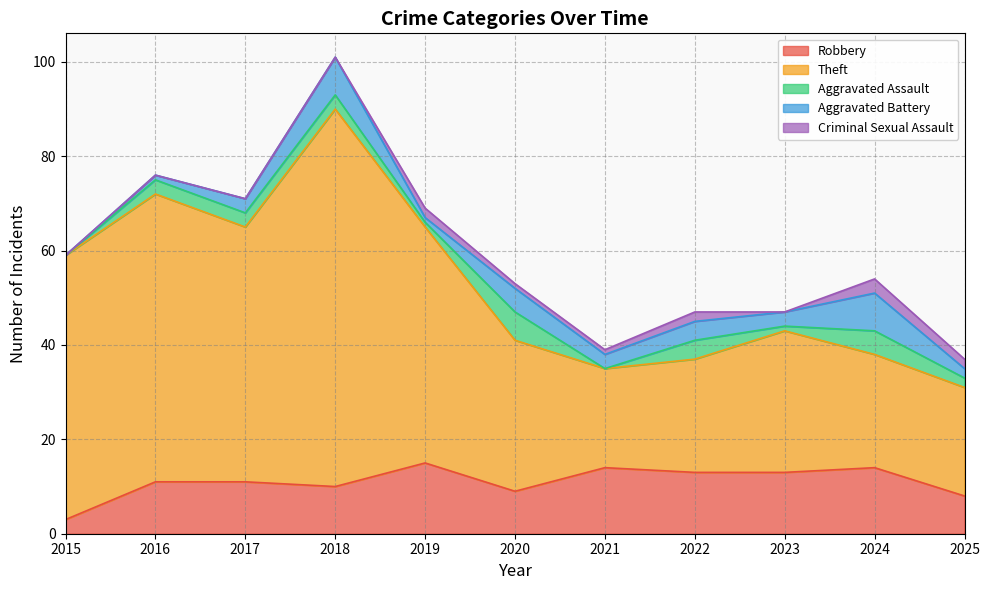

What is the average value of the Theft series?

41